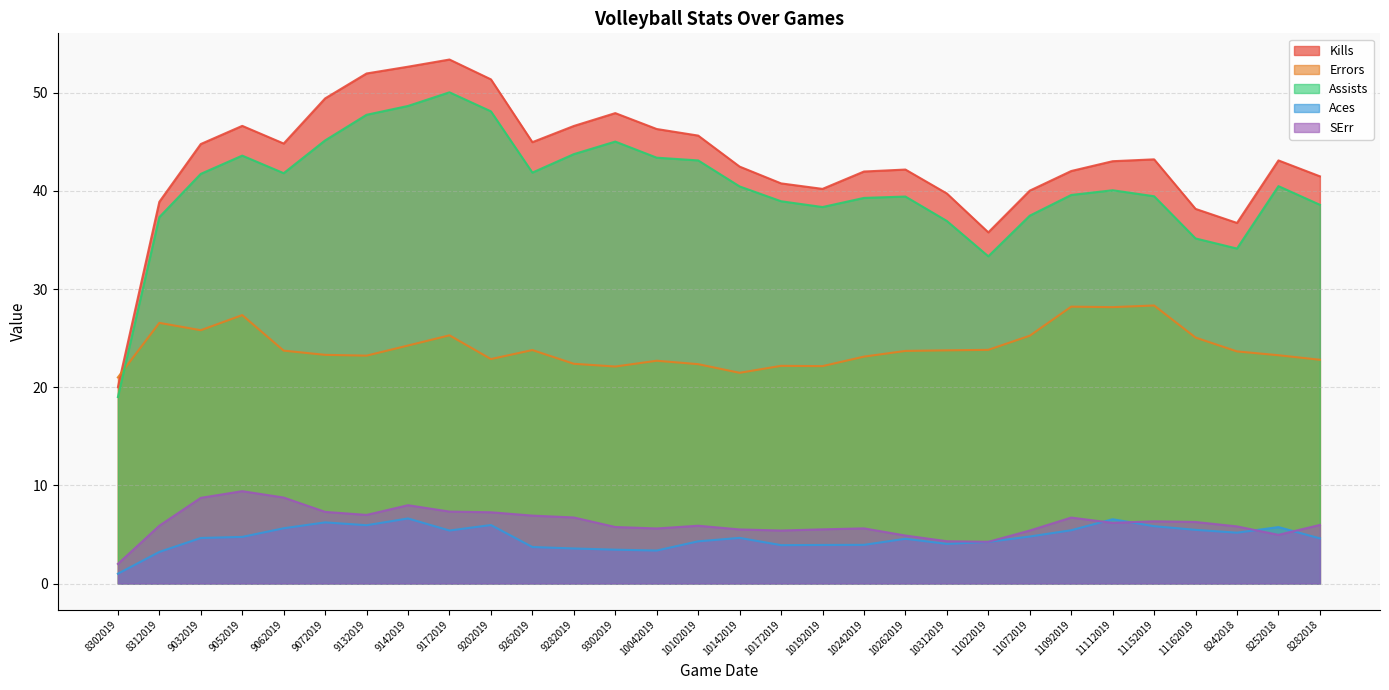

Where is the first local maximum for Aces?

9072019